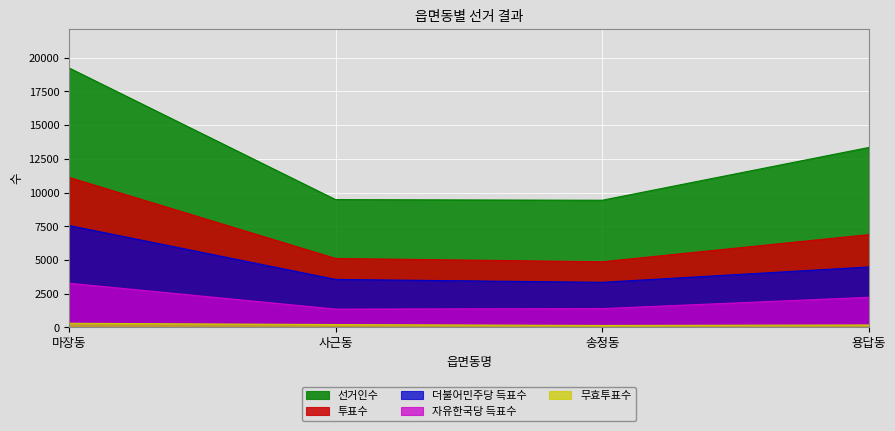

At which category does the chart reach its minimum across all series?

송정동